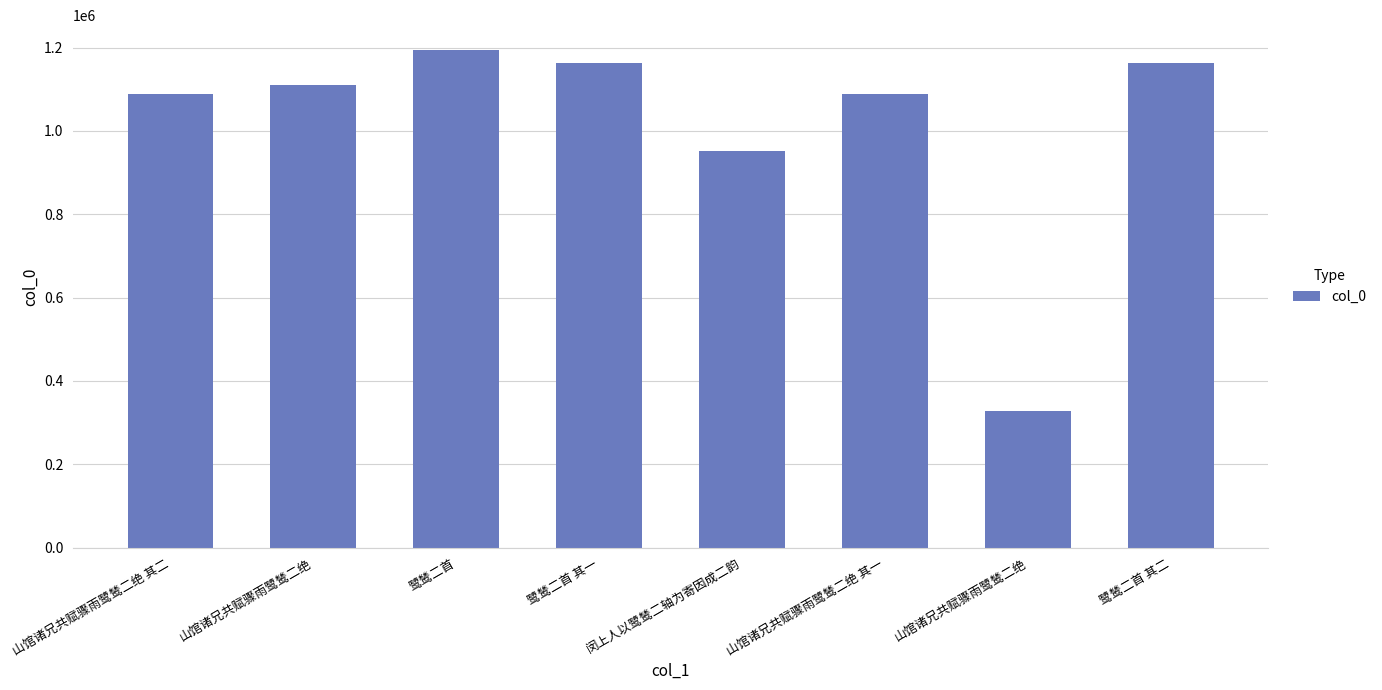

Does the chart contain any negative values?

No